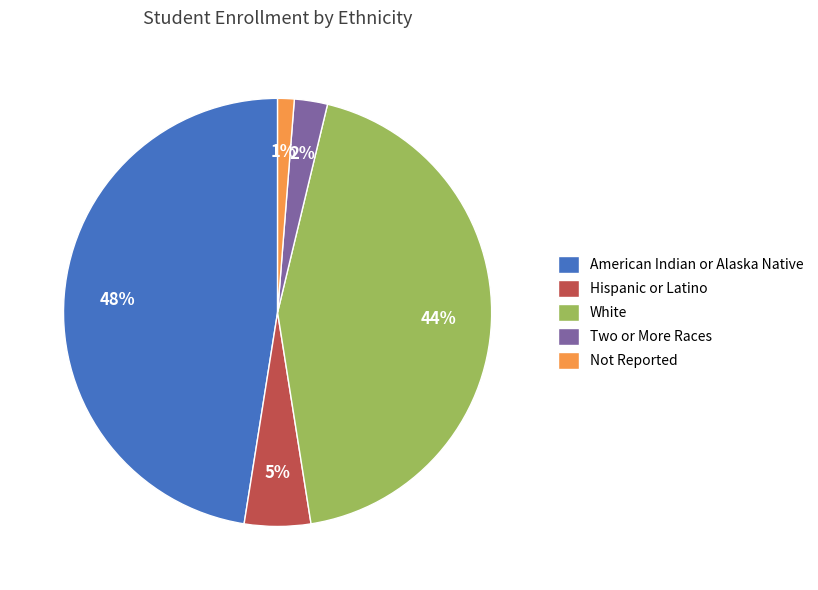

What is the smallest slice in the pie chart?

Not Reported